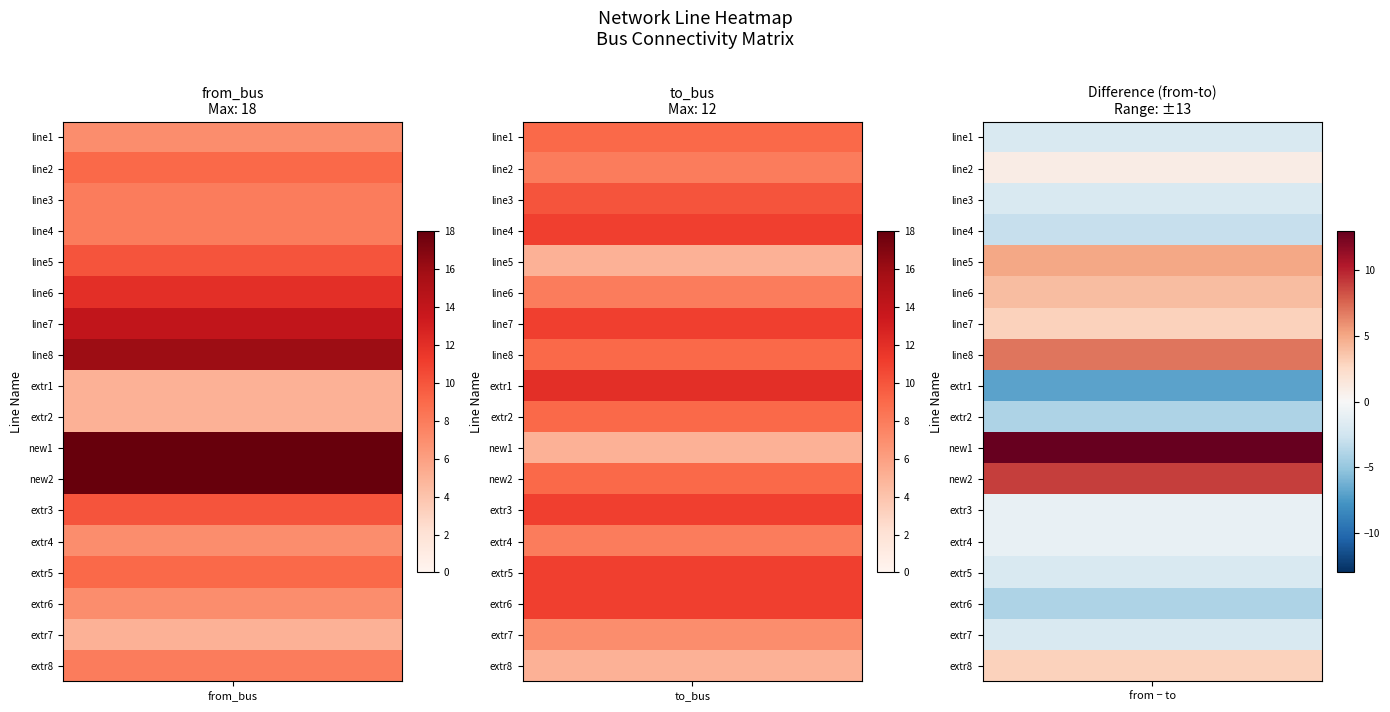

List the series in order of their peak value, highest first.

new1, new2, line8, line7, line6, extr1, line4, extr3, extr5, extr6, line3, line5, line1, line2, extr2, extr4, extr8, extr7